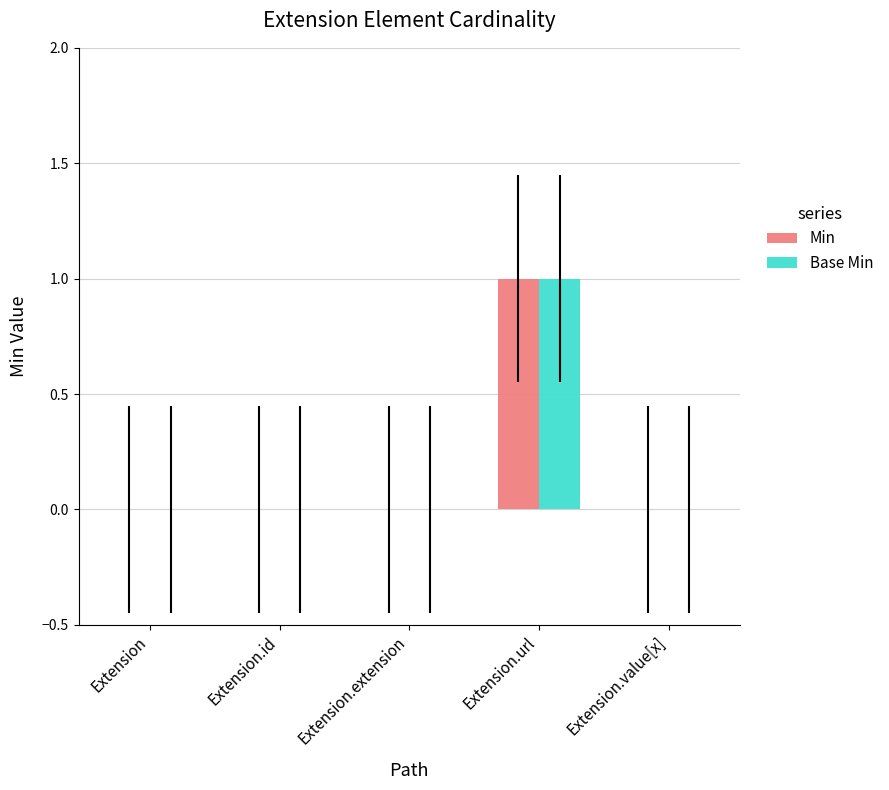

True or false: Min has a value of 1 at Extension.url.

True